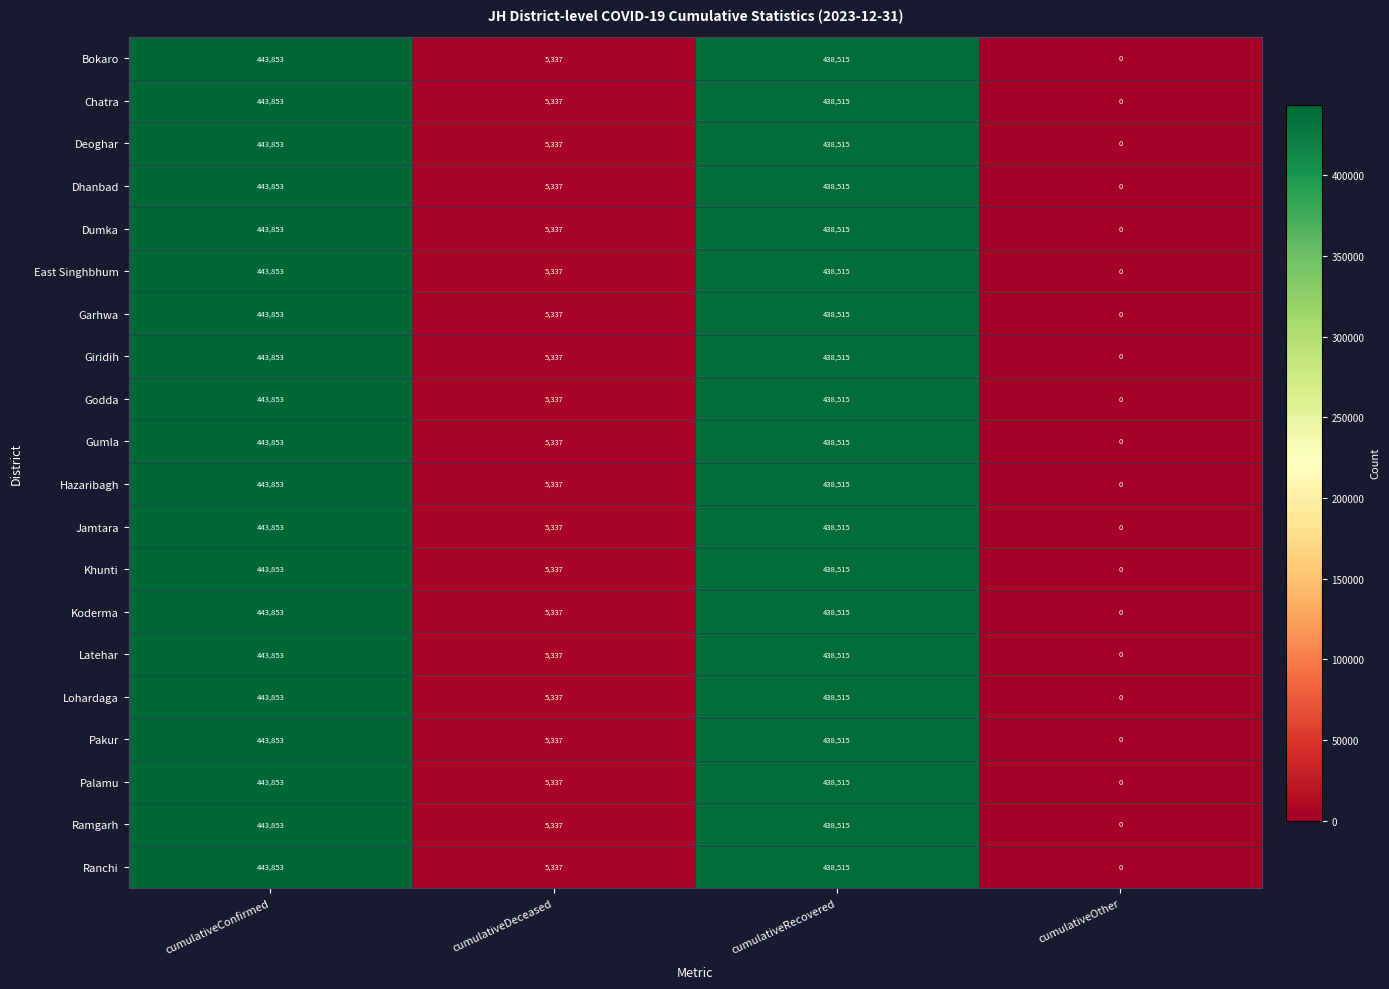

What is the sum of all Chatra values?

887705